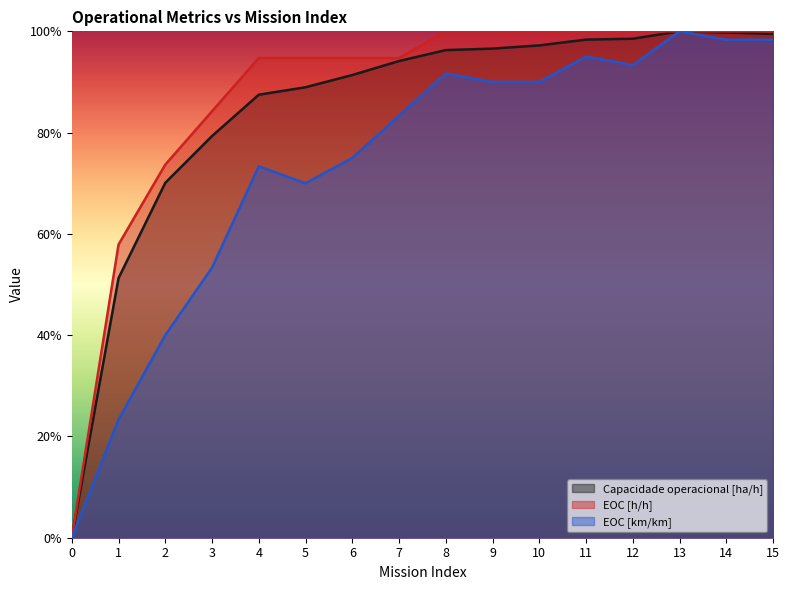

Where is the first local minimum for EOC [km/km]?

5